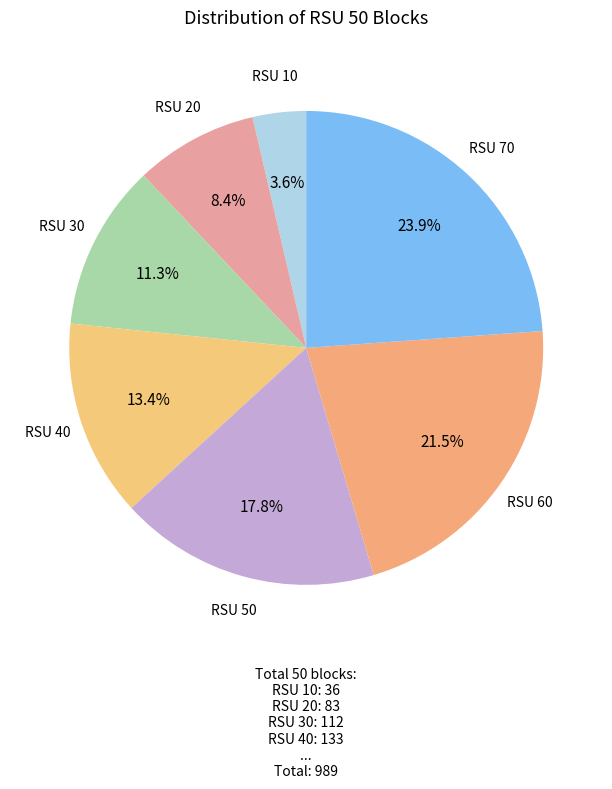

Count the number of slices in the pie.

7